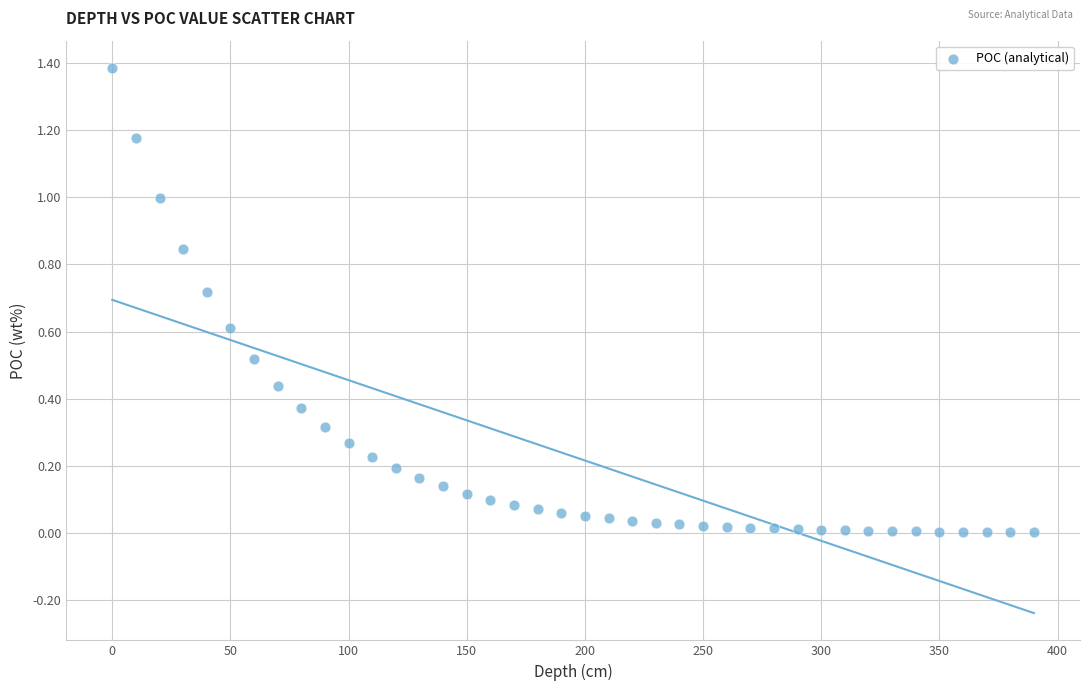

What is the range of Y values (max minus min)?

1.4